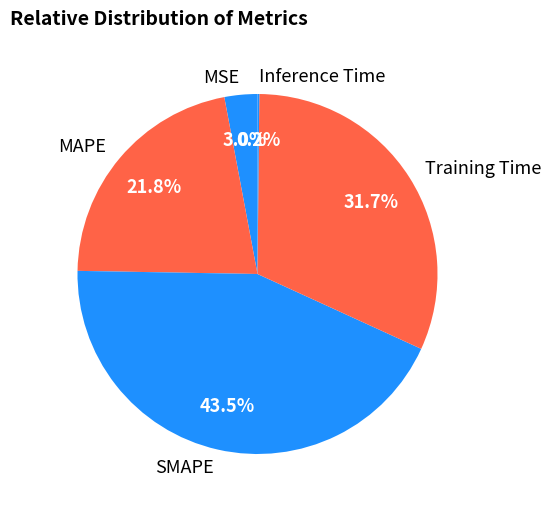

Which category has the biggest portion of the pie?

SMAPE